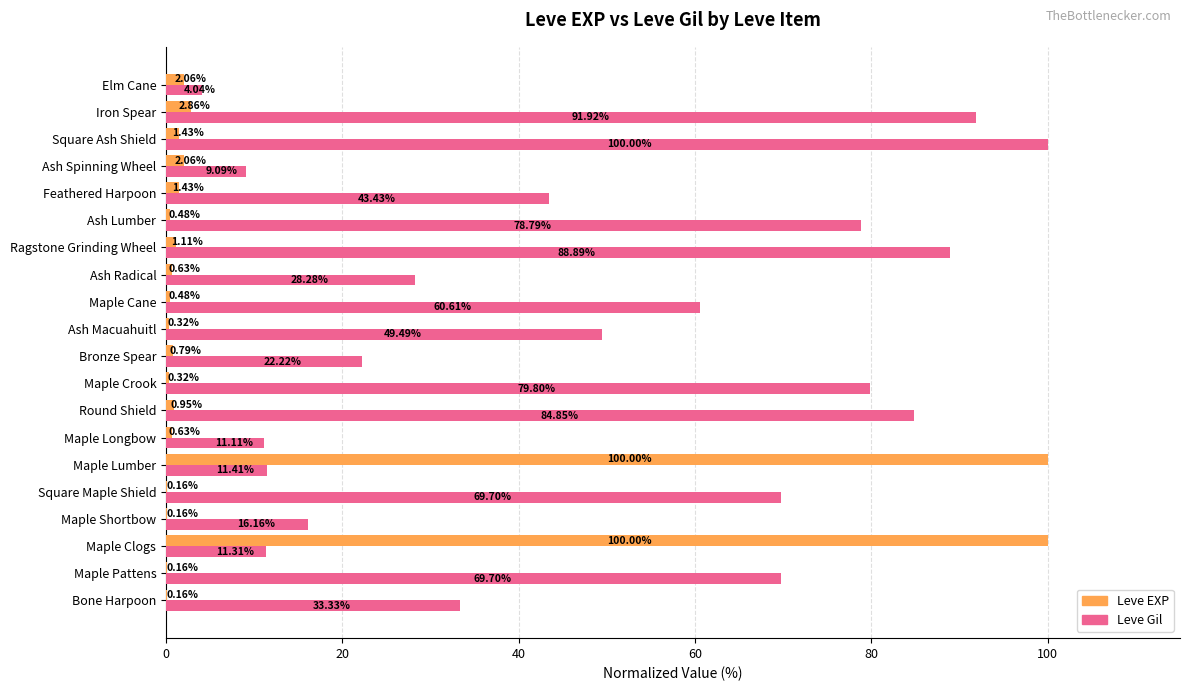

Which series changed the most between Maple Pattens and Maple Cane?

Leve Gil